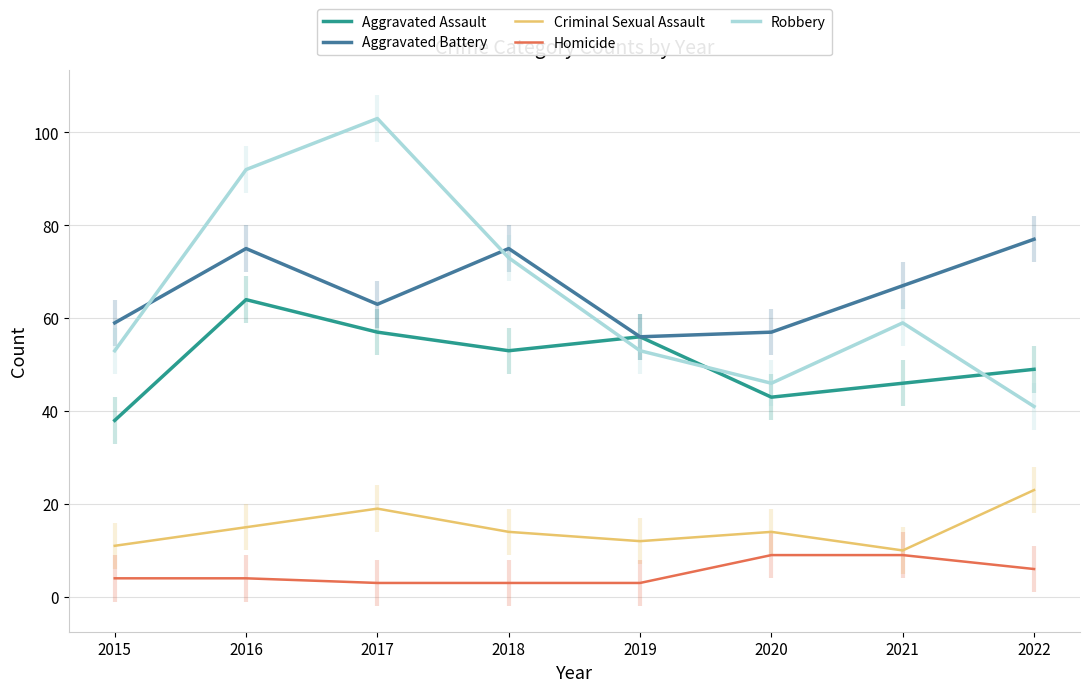

True or false: Aggravated Assault and Aggravated Battery intersect in this chart.

False